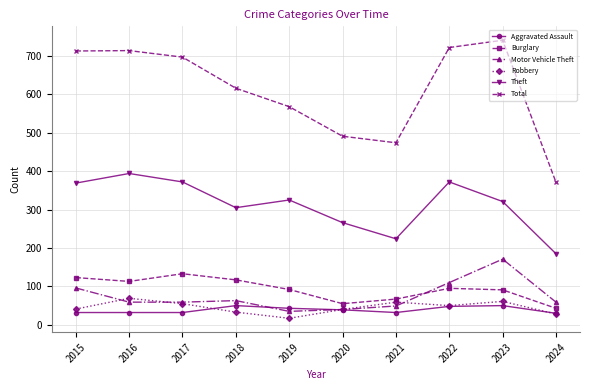

Is it true that Motor Vehicle Theft equals 152 at 2022?

False